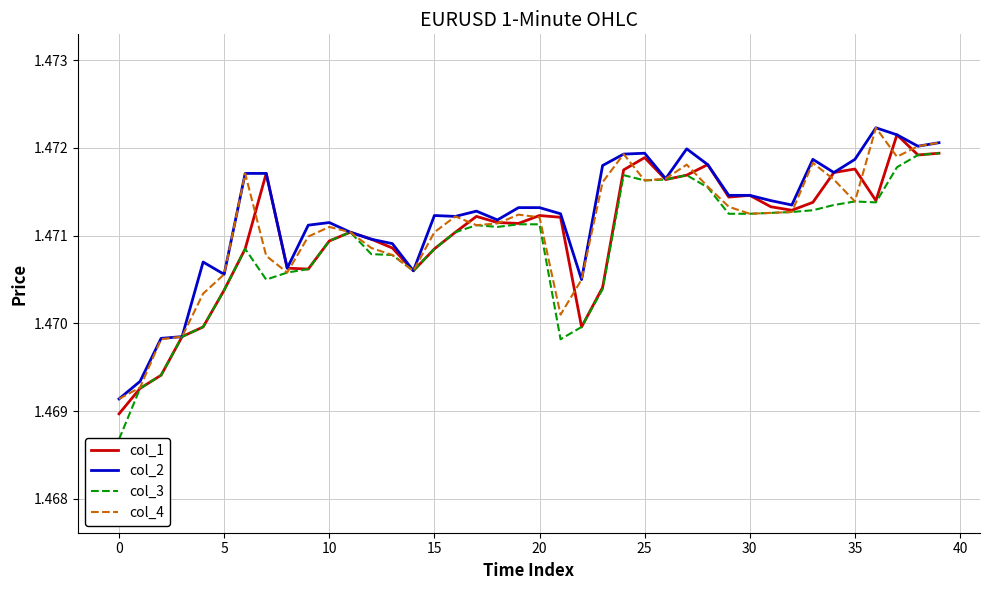

What is the total value across all series at 40?

5.9